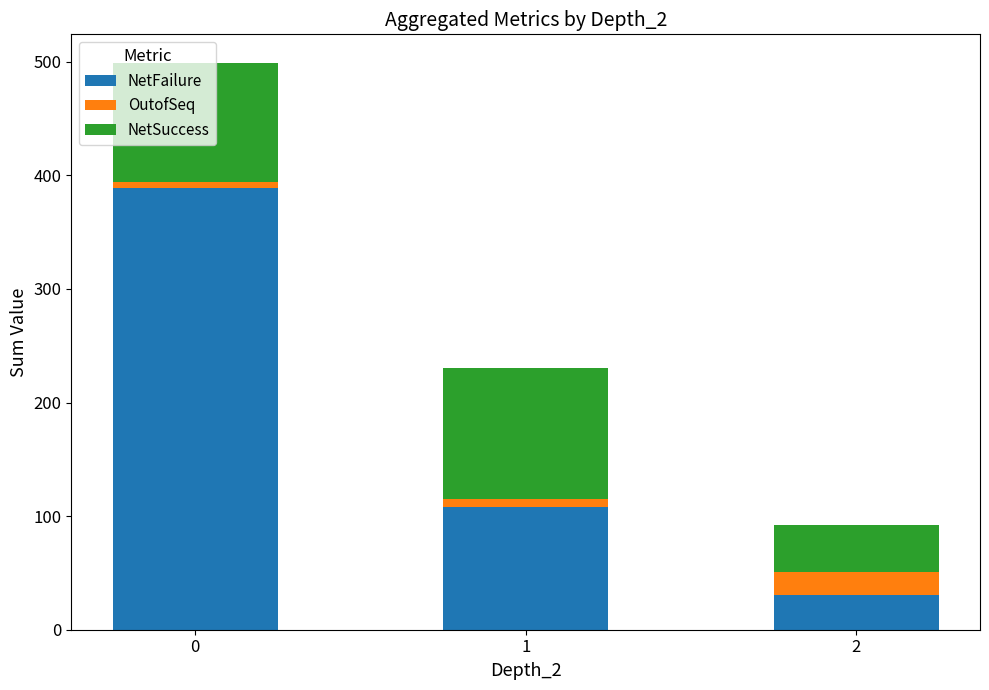

What is the lowest value of the NetFailure series?

31.0